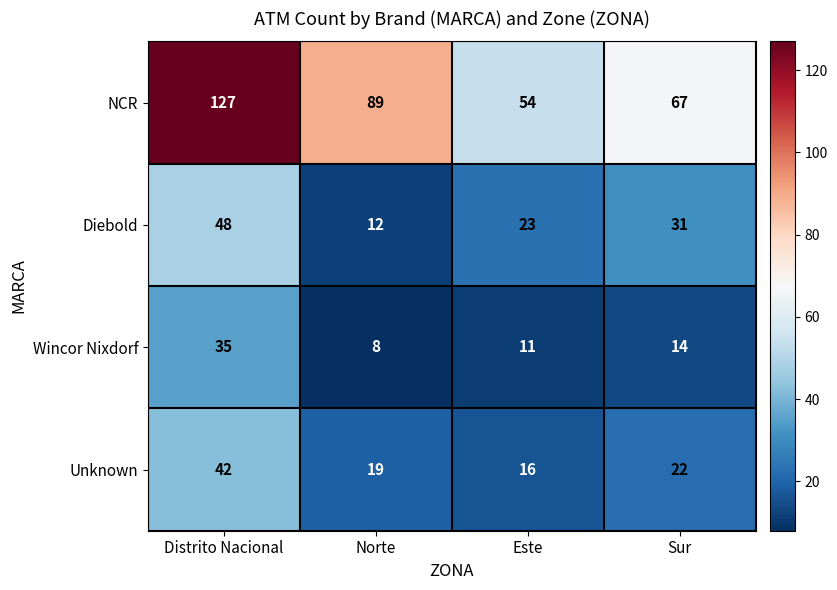

The value of NCR at Este is 36. True or false?

False